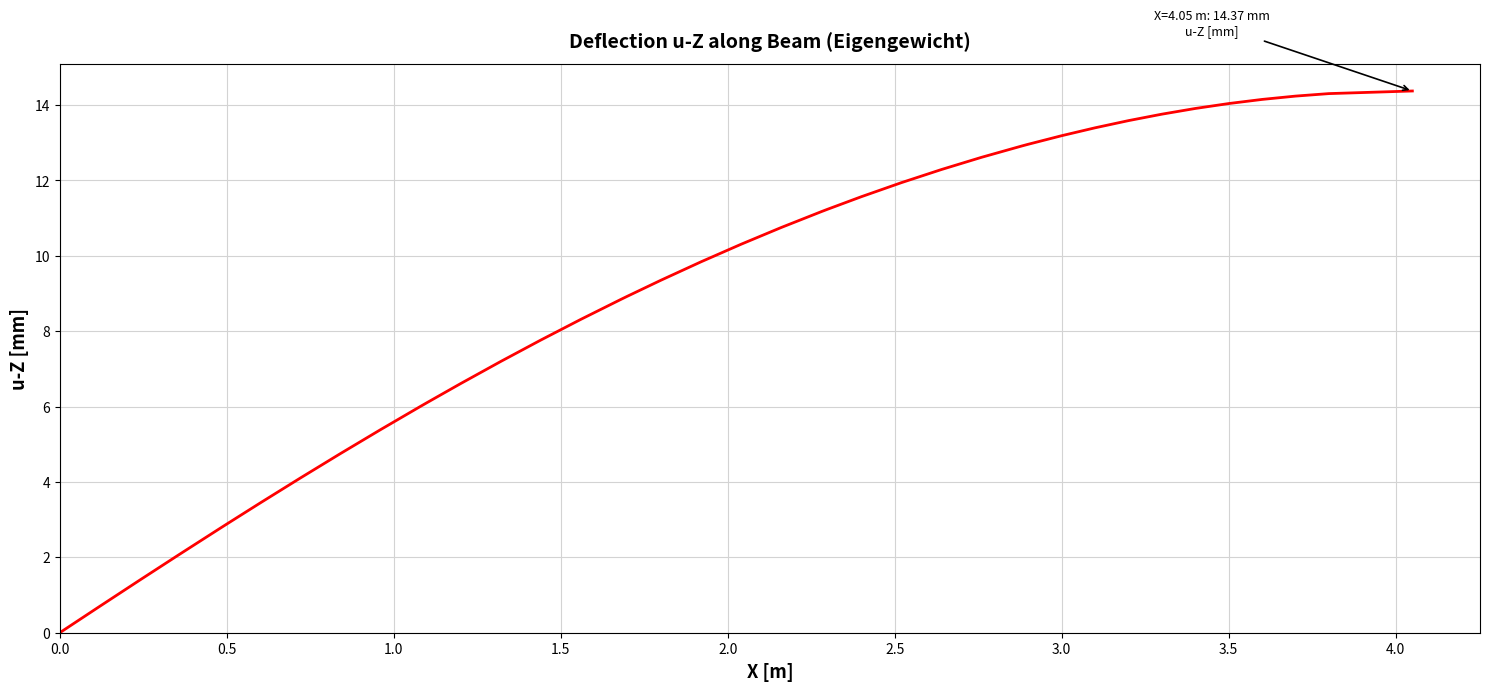

What is the maximum value shown in the chart?

14.4